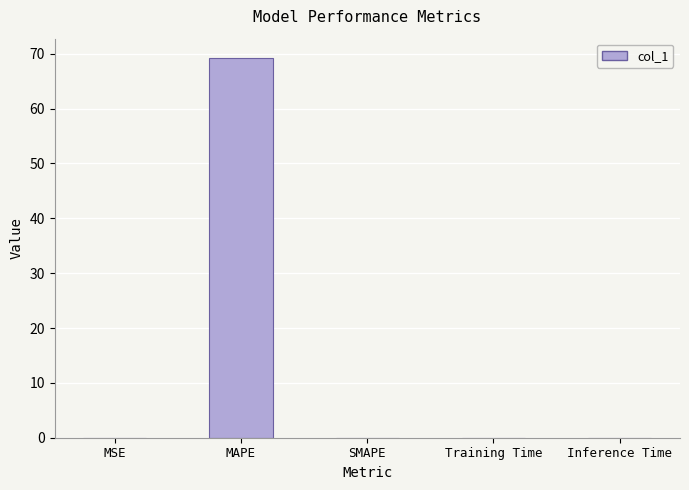

Is it true that the value at MAPE is 69.3?

True